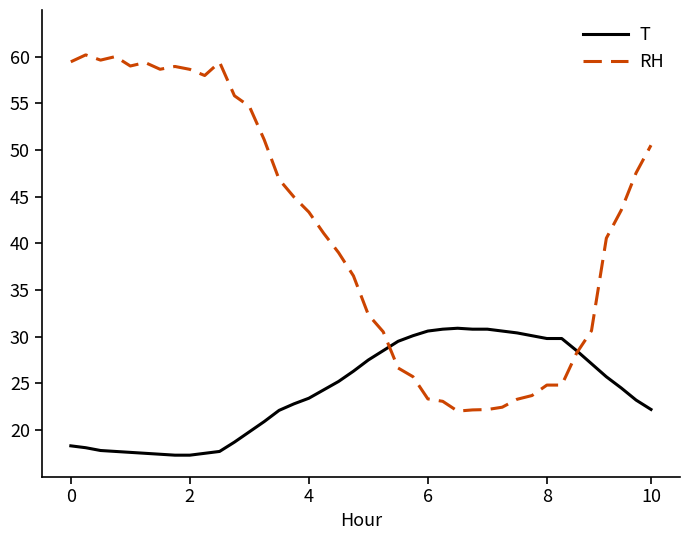

True or false: RH and T cross at least once.

True